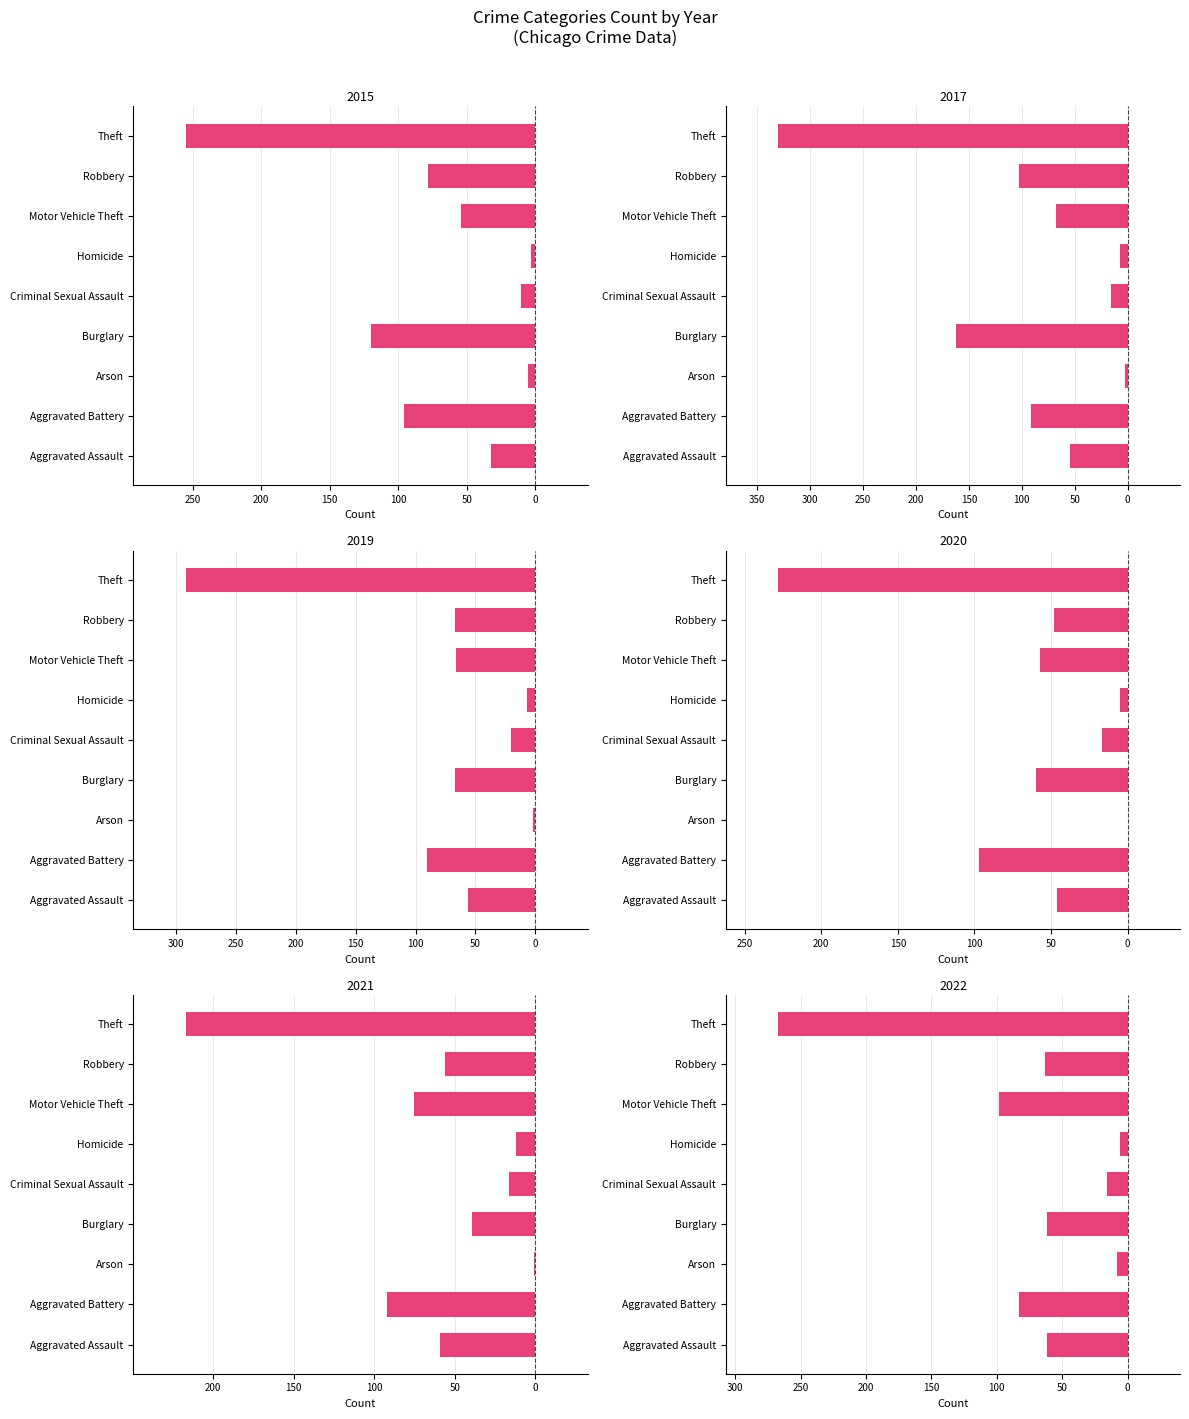

Between Criminal Sexual Assault and Robbery, which is larger?

Criminal Sexual Assault